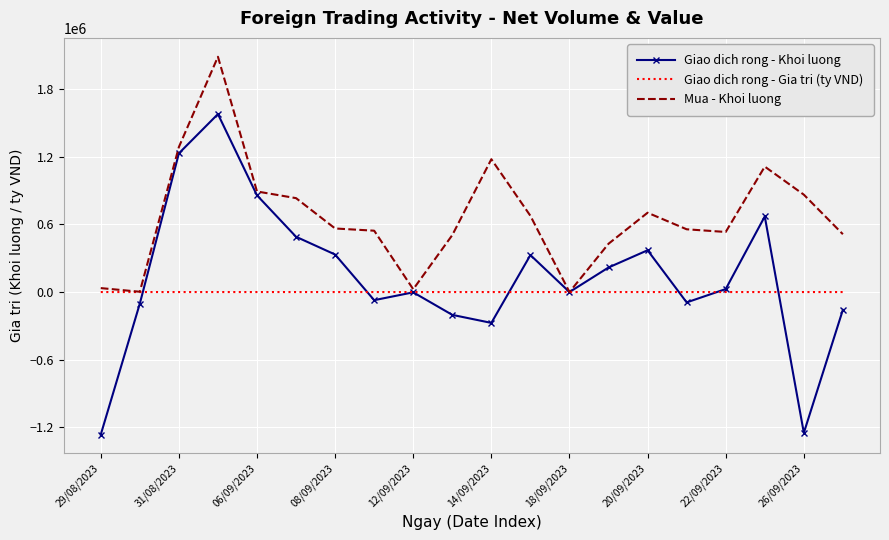

Which series has the widest spread of values?

Giao dich rong - Khoi luong